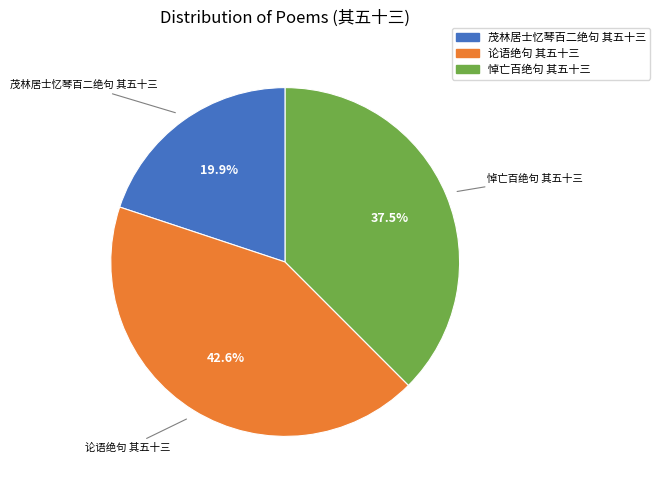

Approximately how many times larger is the value at 茂林居士忆琴百二绝句 其五十三 compared to 论语绝句 其五十三?

0.5